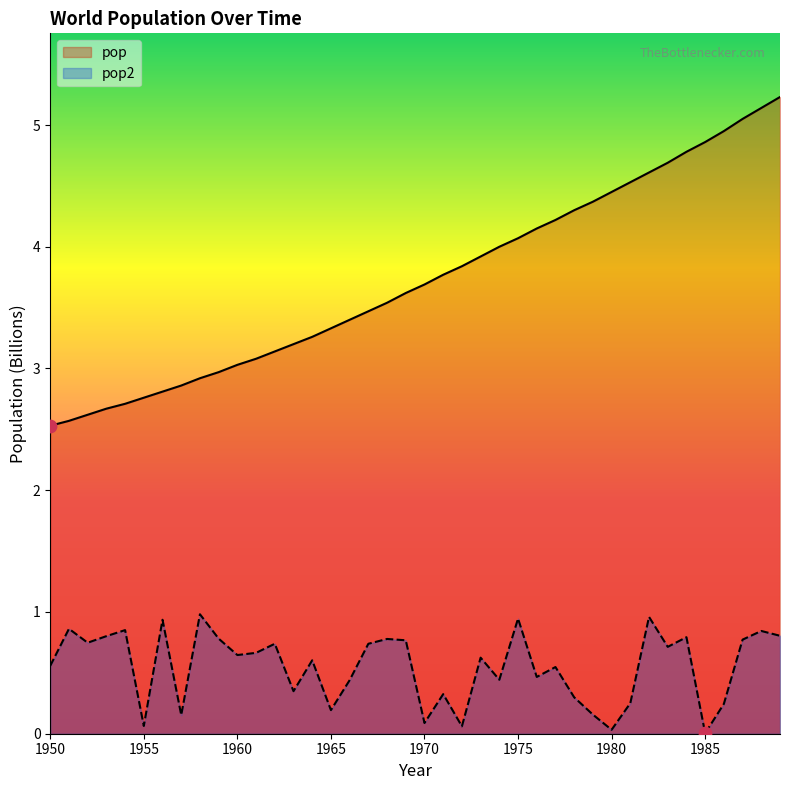

At which category is the sum across all series the highest?

1989